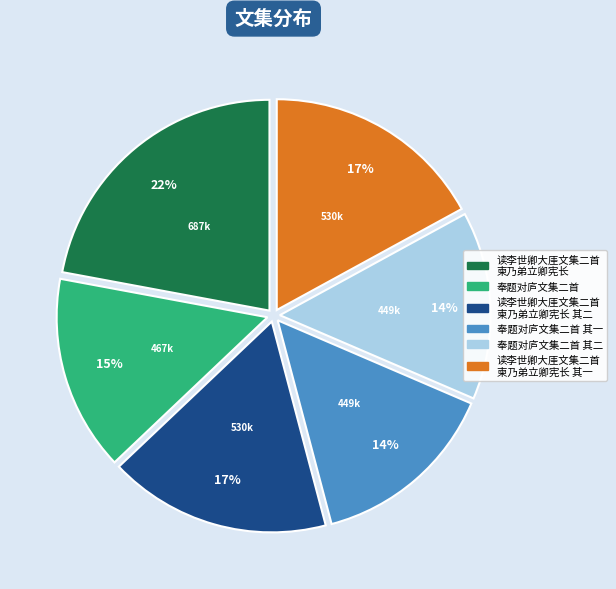

Count the number of slices in the pie.

6